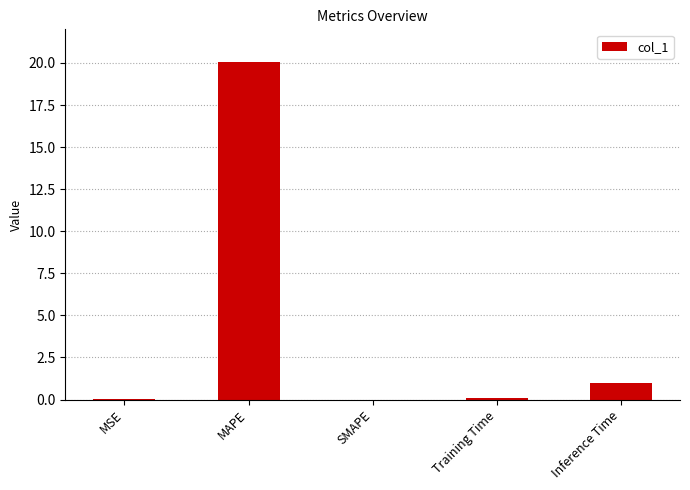

What is the sum of all values?

21.1